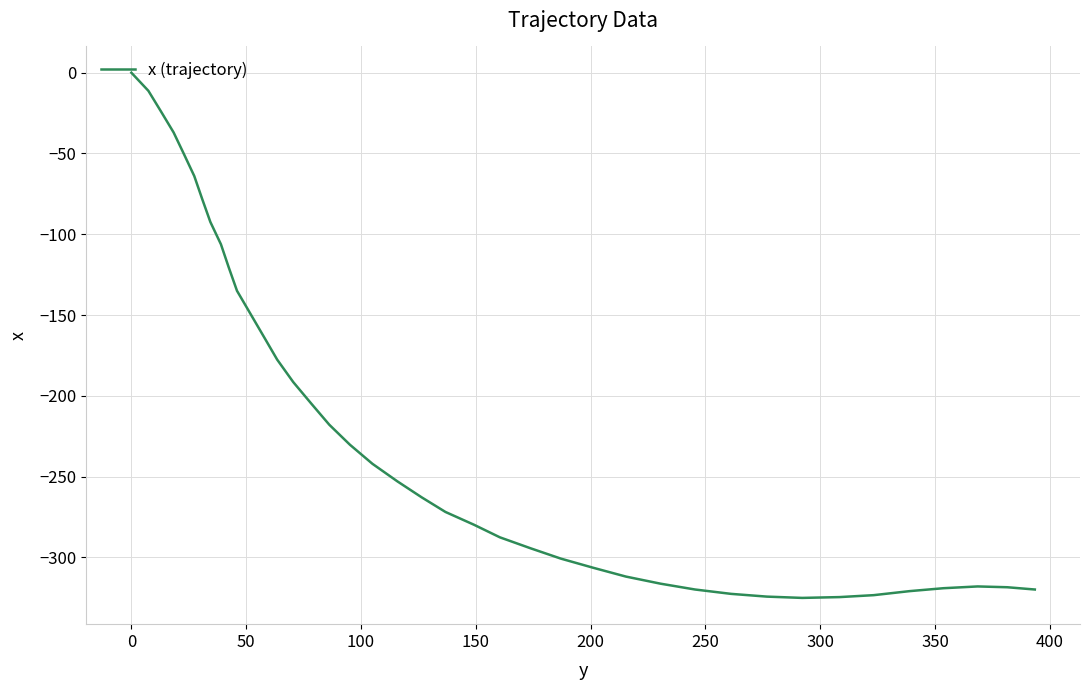

What is the minimum value shown in the chart?

-325.1